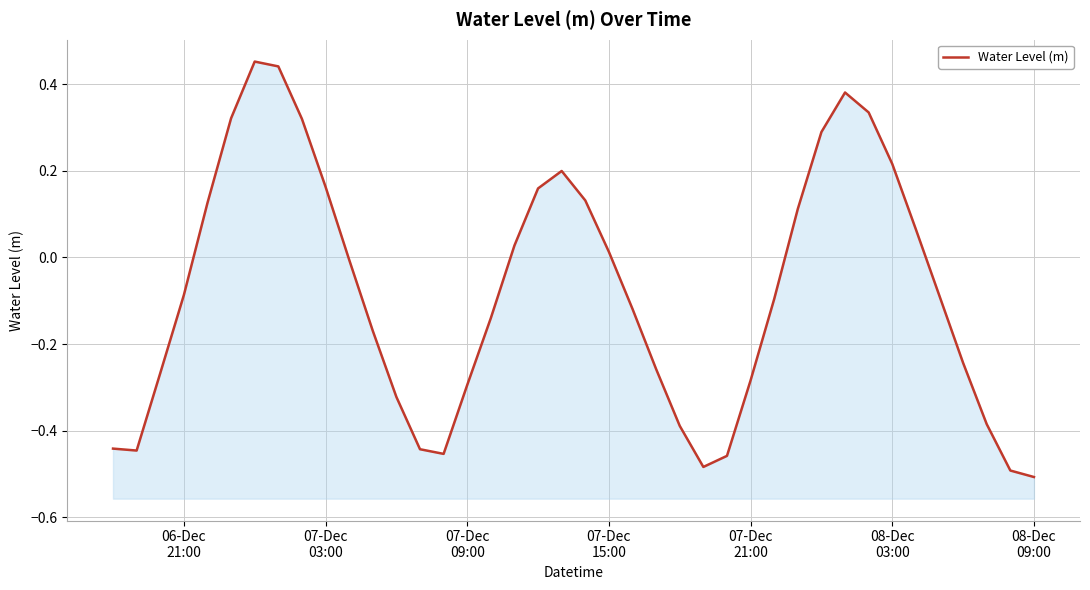

True or false: the data shows -0.1 at 07-Dec
09:00.

False